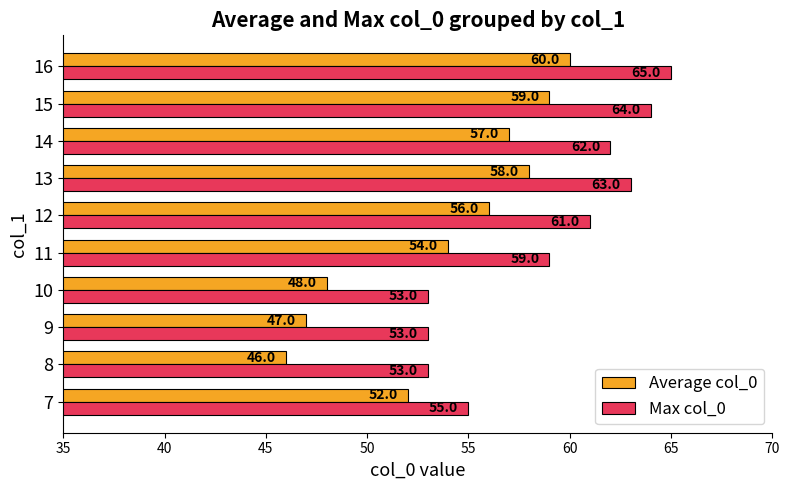

Count the number of categories in the chart.

10